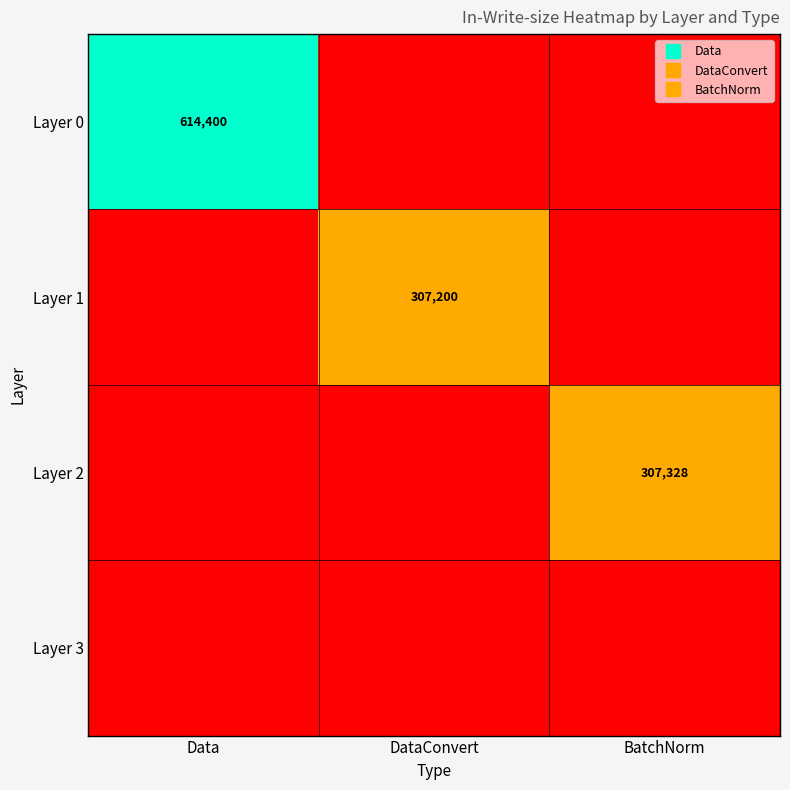

The Layer 2 series shows 0 at DataConvert. True or false?

True